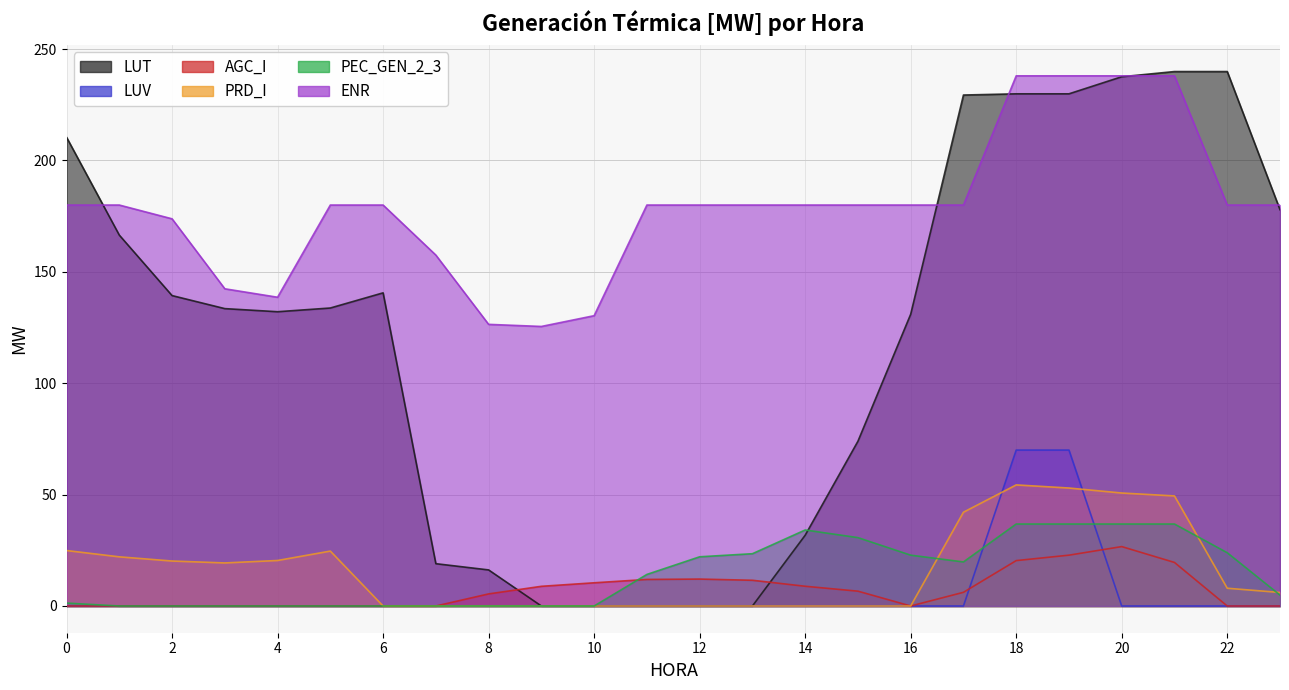

What is the value of the ENR point at the 14th from the left?

180.0